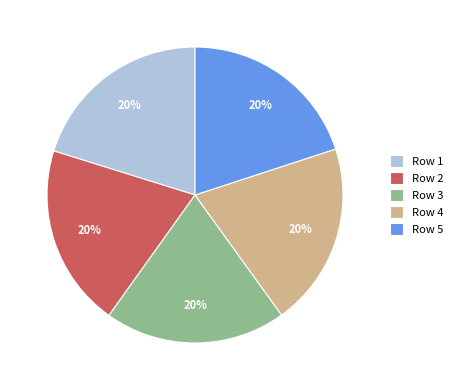

To the nearest percent, what percentage of the pie is Row 5?

20%